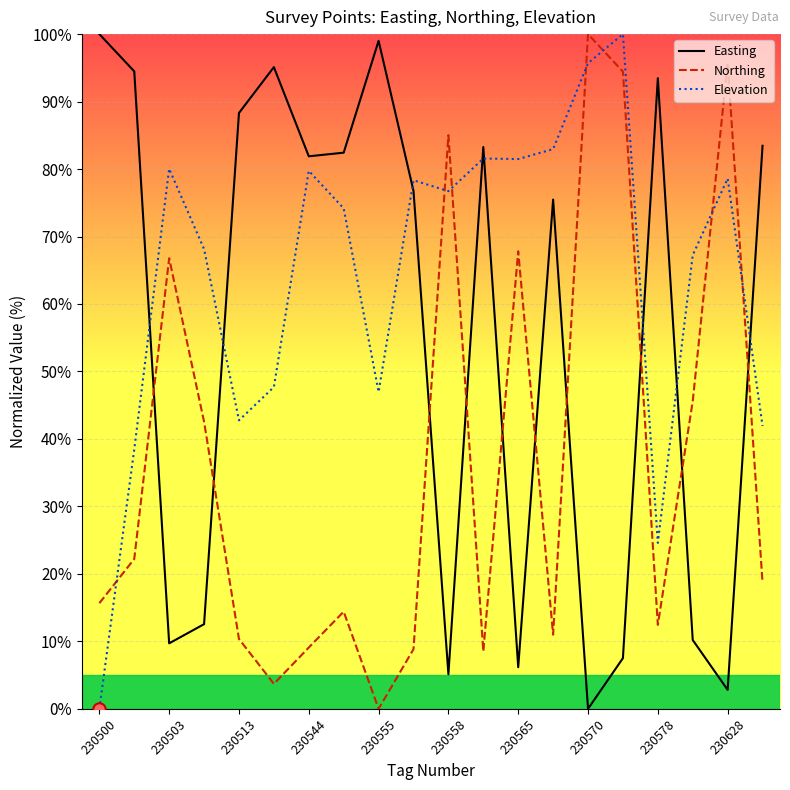

Which series has the largest total across all categories?

Elevation